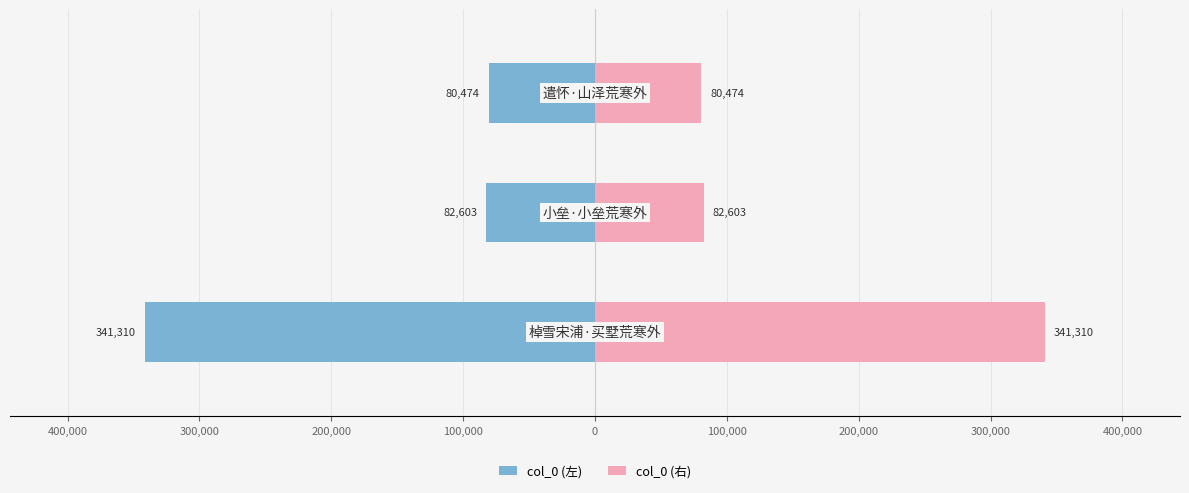

What is the value of the col_0 (右) bar at the 2nd from the left?

82603